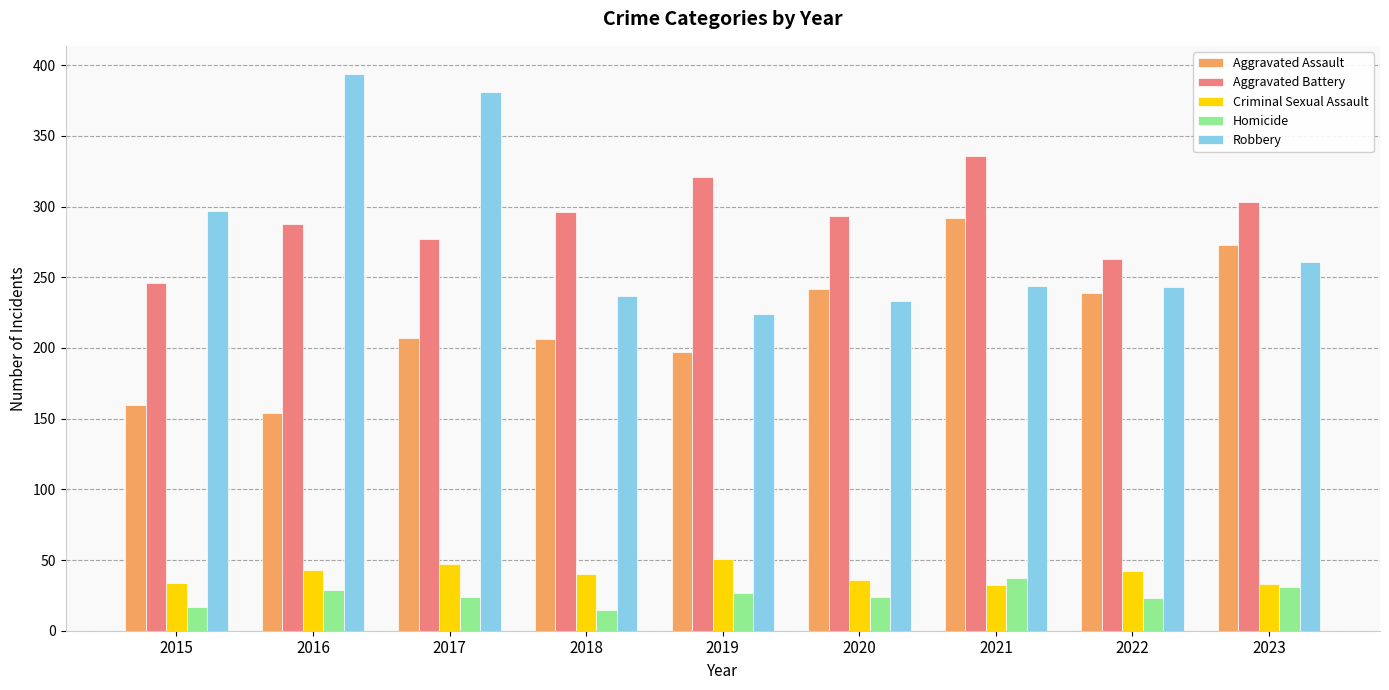

At how many categories does at least one series exceed 50?

9